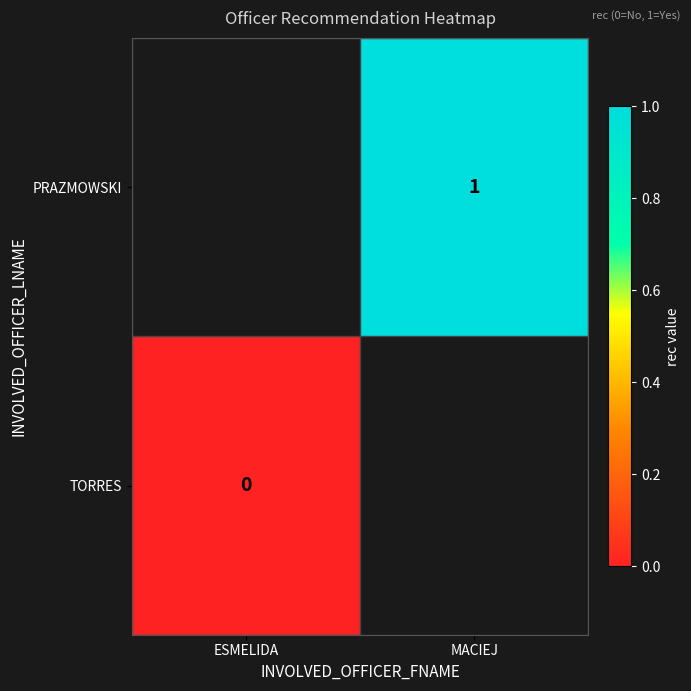

Between ESMELIDA and MACIEJ, which is larger?

MACIEJ